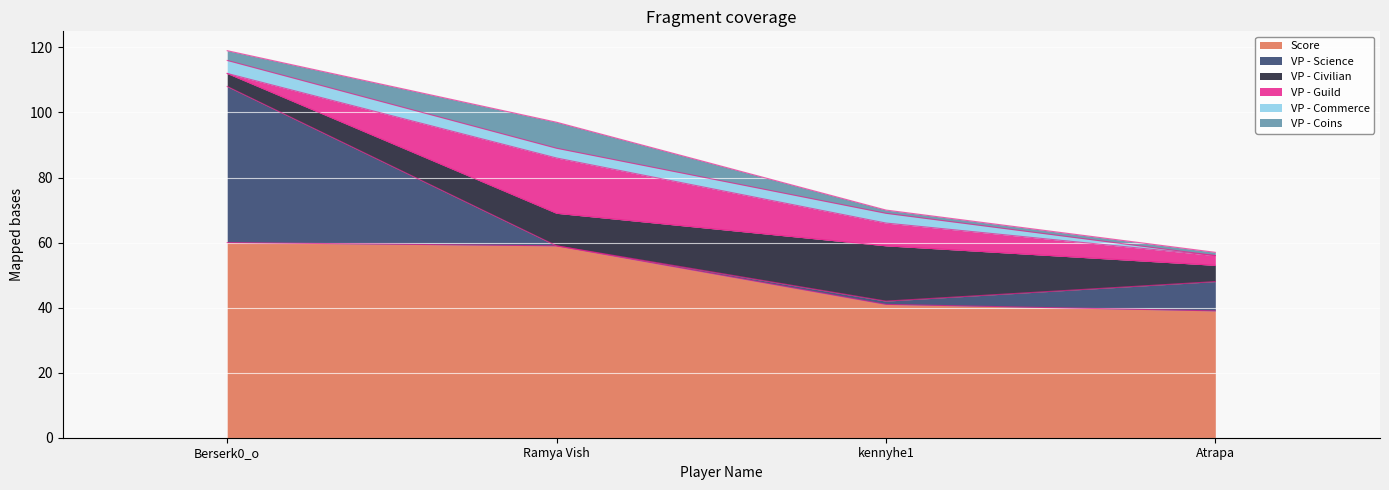

True or false: VP - Civilian and VP - Coins cross at least once.

False